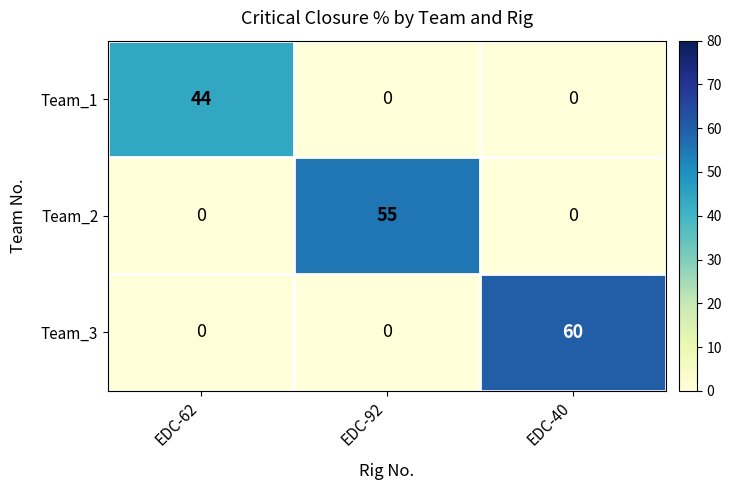

How many distinct data groups are displayed?

3